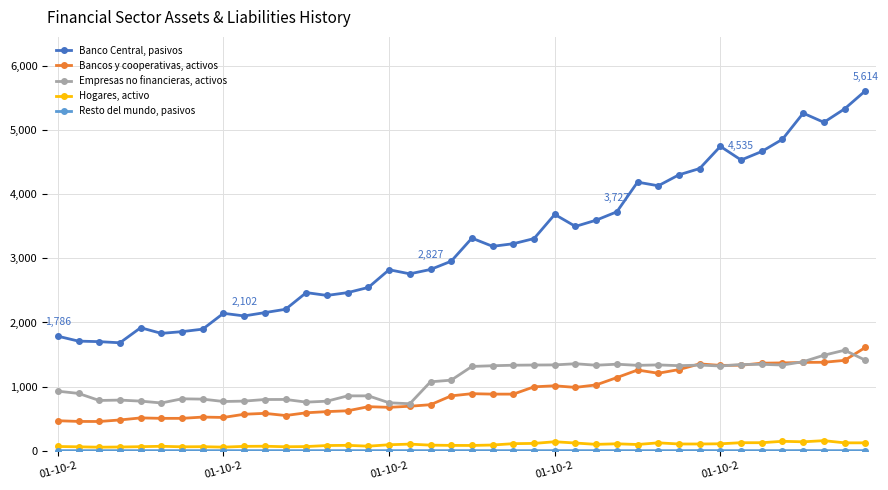

What is the greatest value displayed?

5614